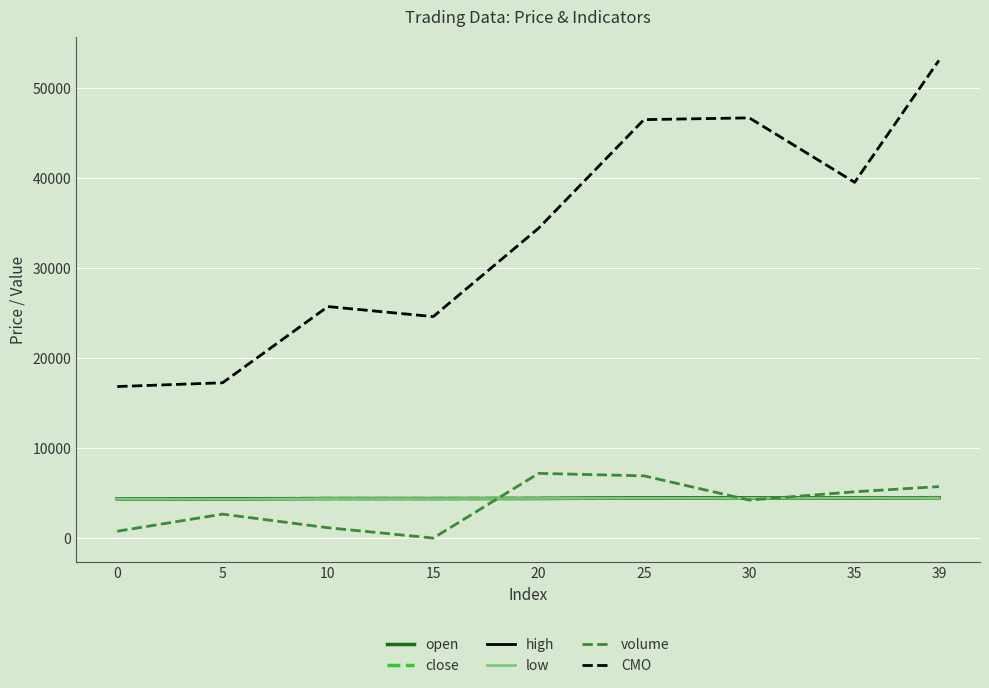

True or false: open and CMO cross at least once.

False